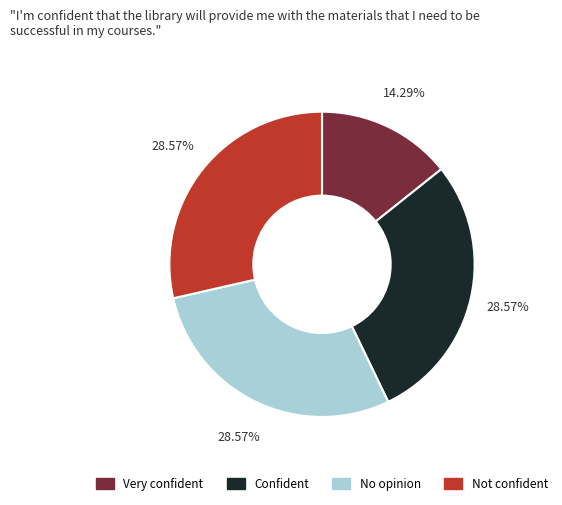

Does any single category account for the majority?

No